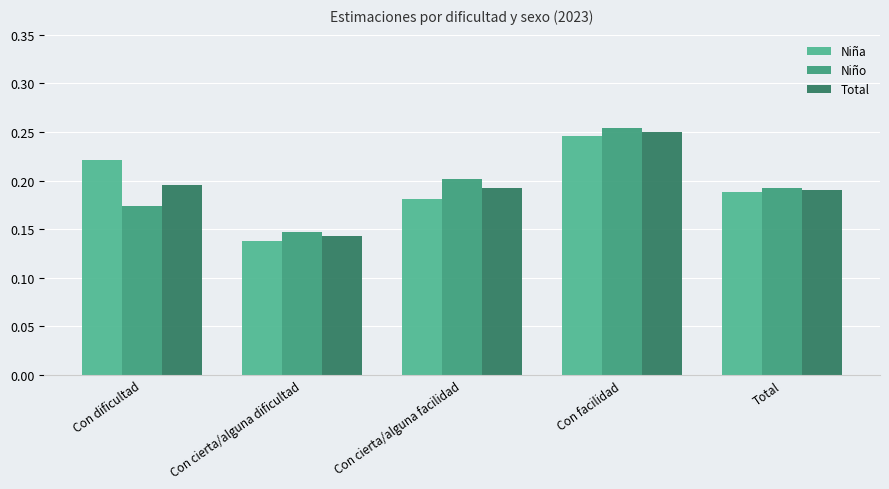

What is the label of the 4th bar from the left?

Con facilidad